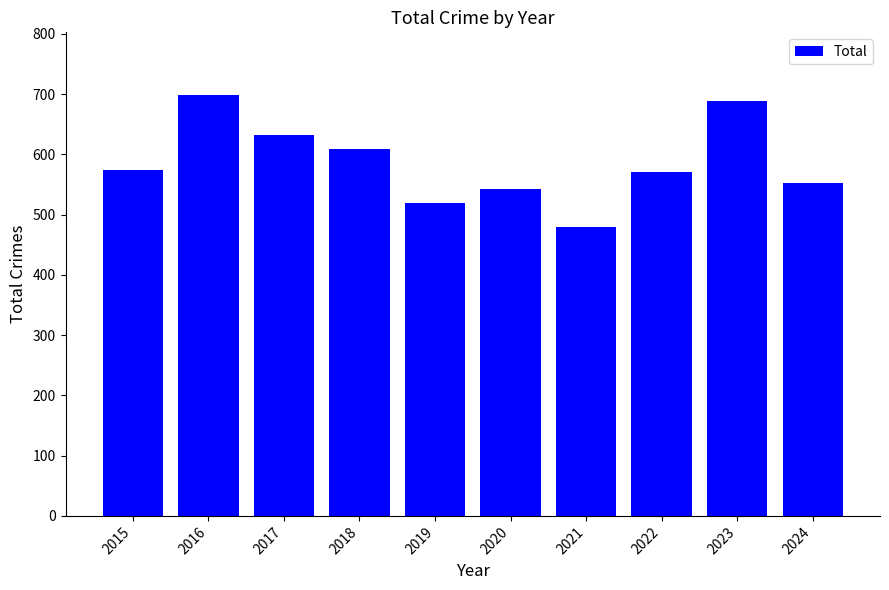

What is the change in value from 2015 to 2018?

+35